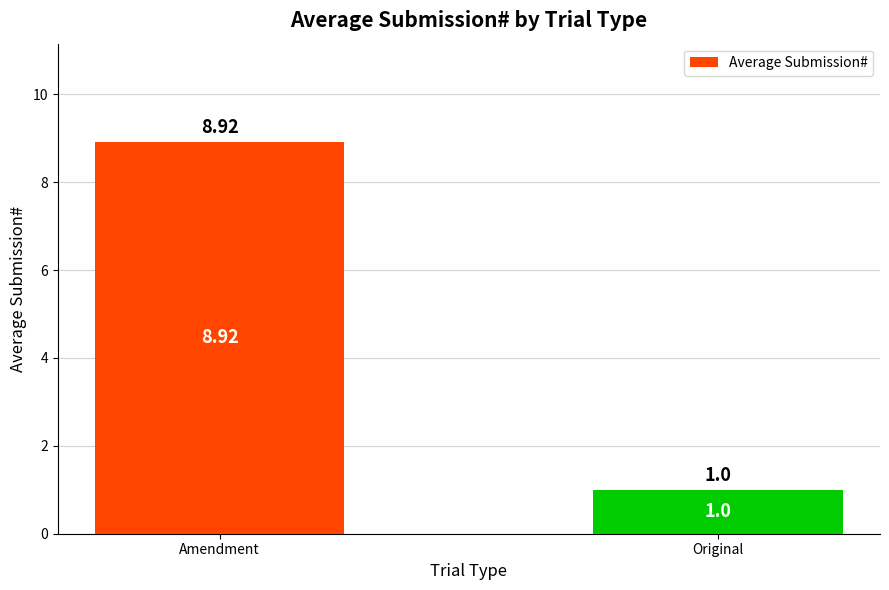

What is the sum of all values?

9.9